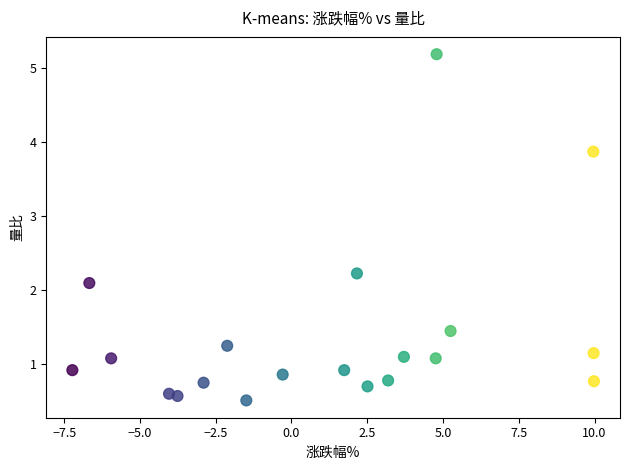

What is the range of Y values (max minus min)?

4.7